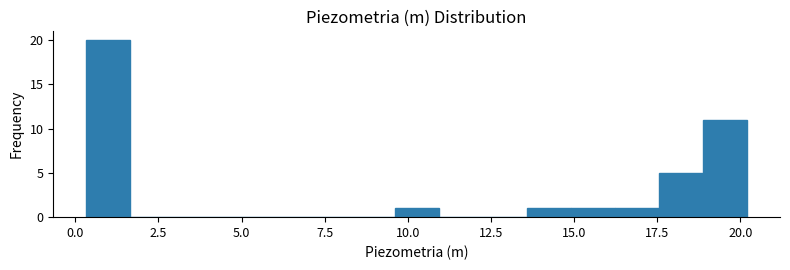

Read against the x-axis, roughly where is the centre of the tallest bar?

1.0